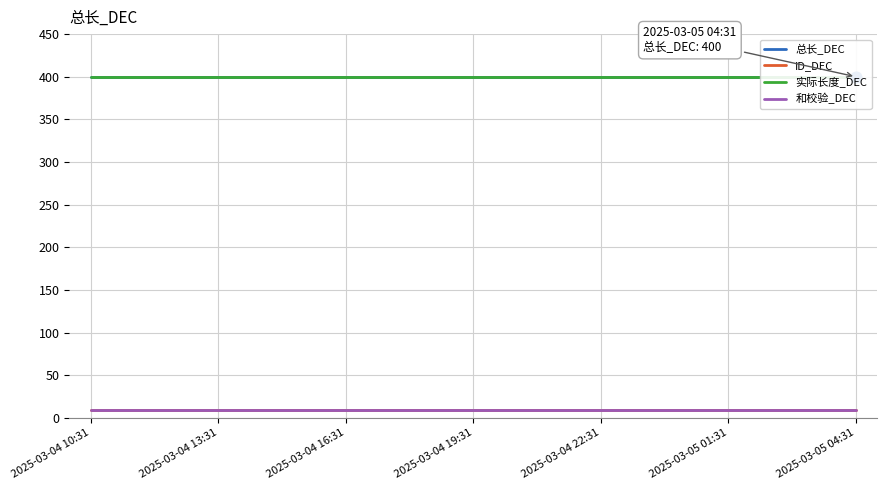

What is the total value across all series at 2025-03-04 13:31?

818